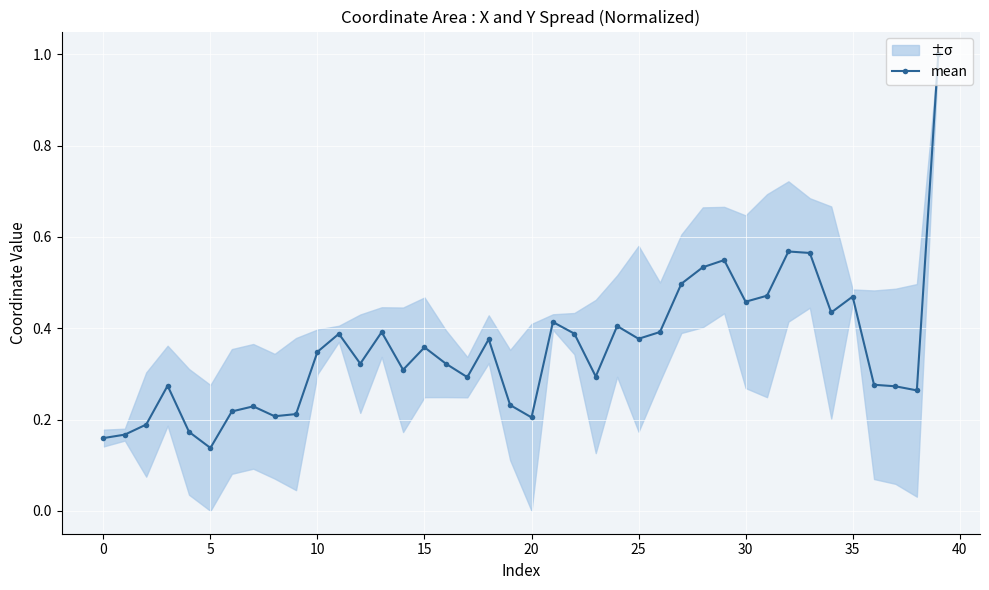

True or false: mean has more than 1 interior local peaks.

True